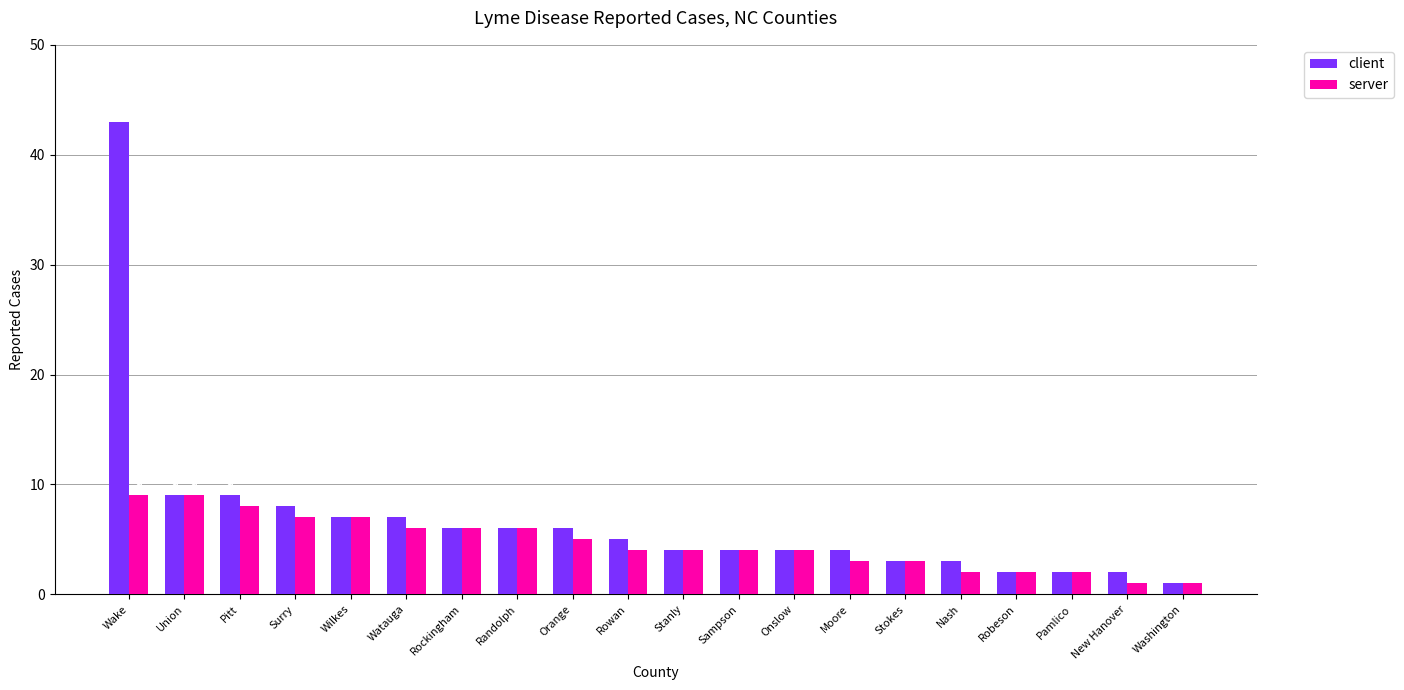

What is the average value of the client series?

7